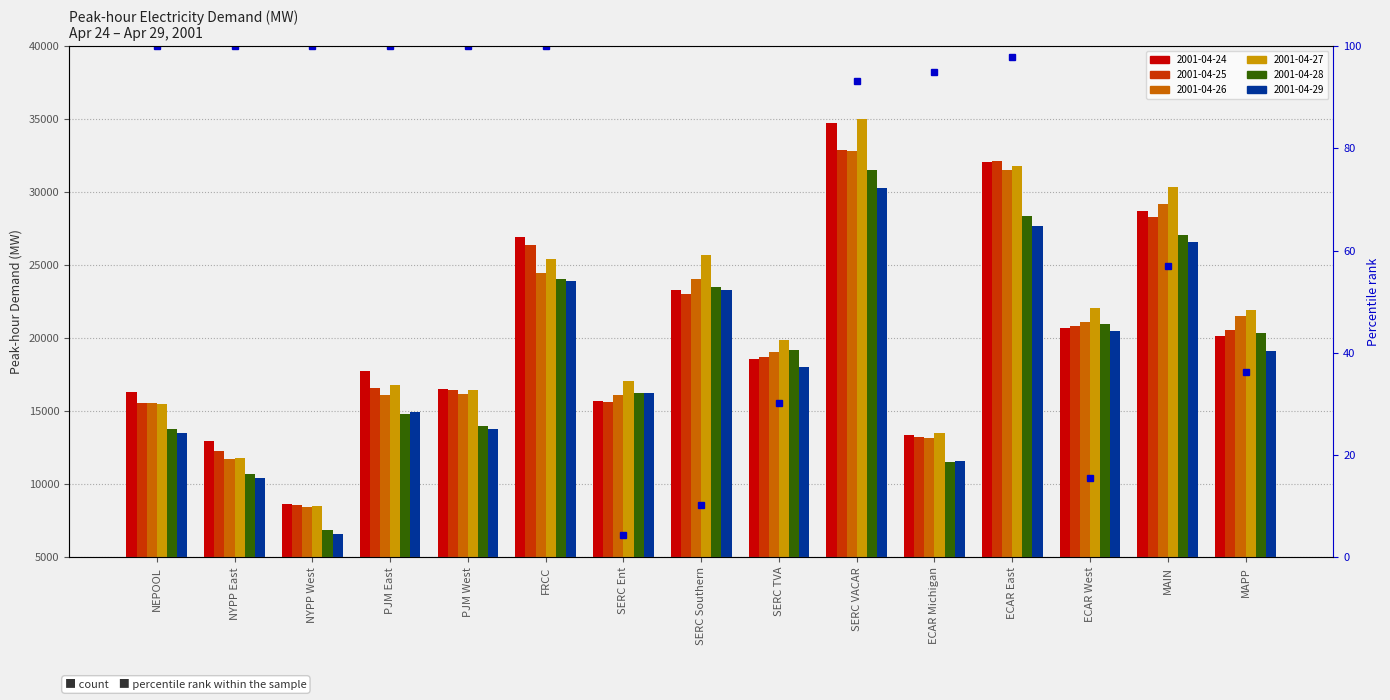

True or false: the data shows 43.9 at NYPP West.

False